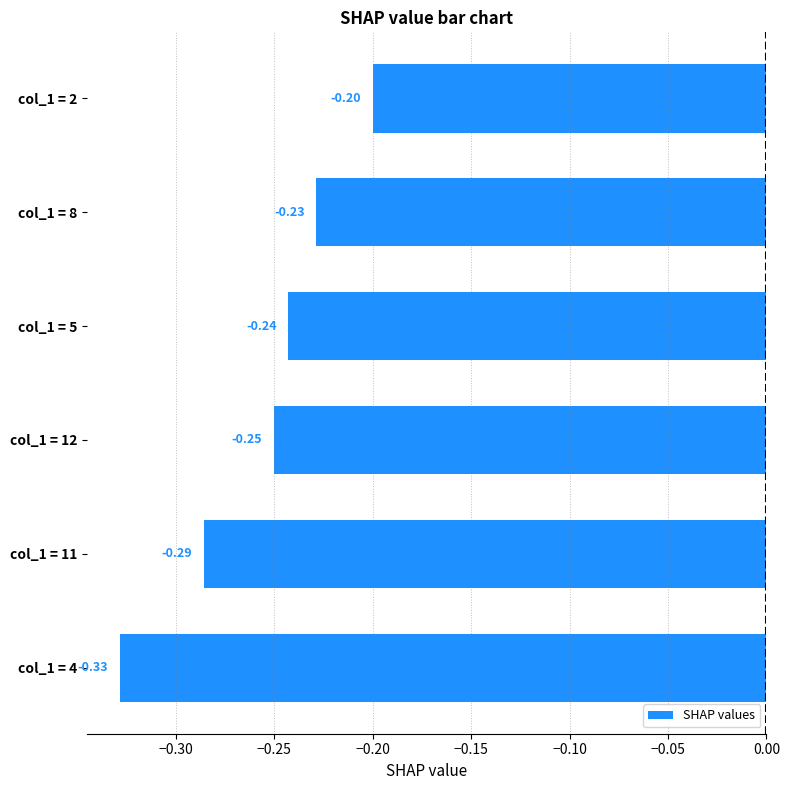

What is the sum of the values at col_1 = 11 and col_1 = 4?

-0.6